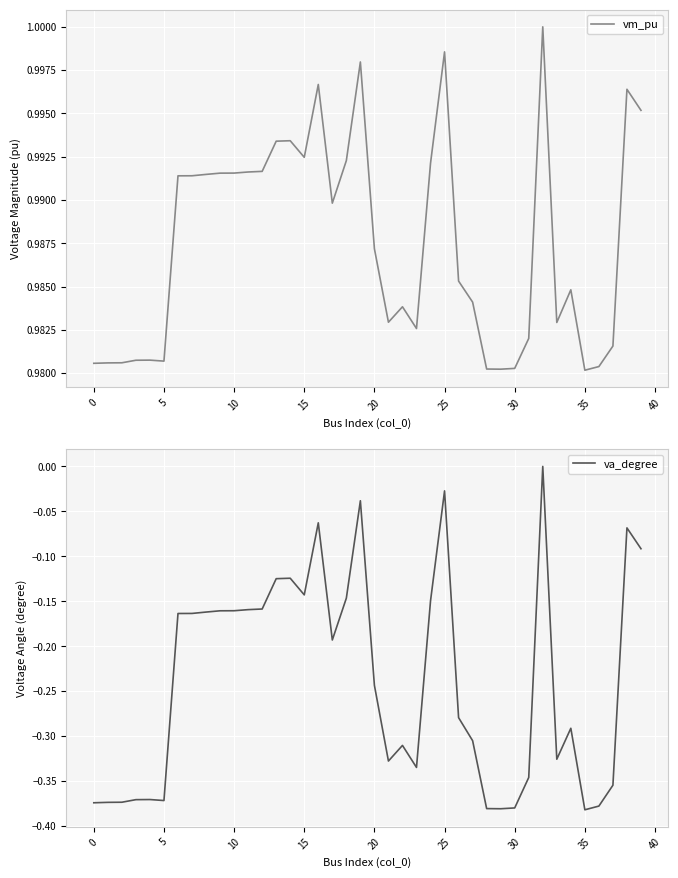

True or false: vm_pu and va_degree cross at least once.

False